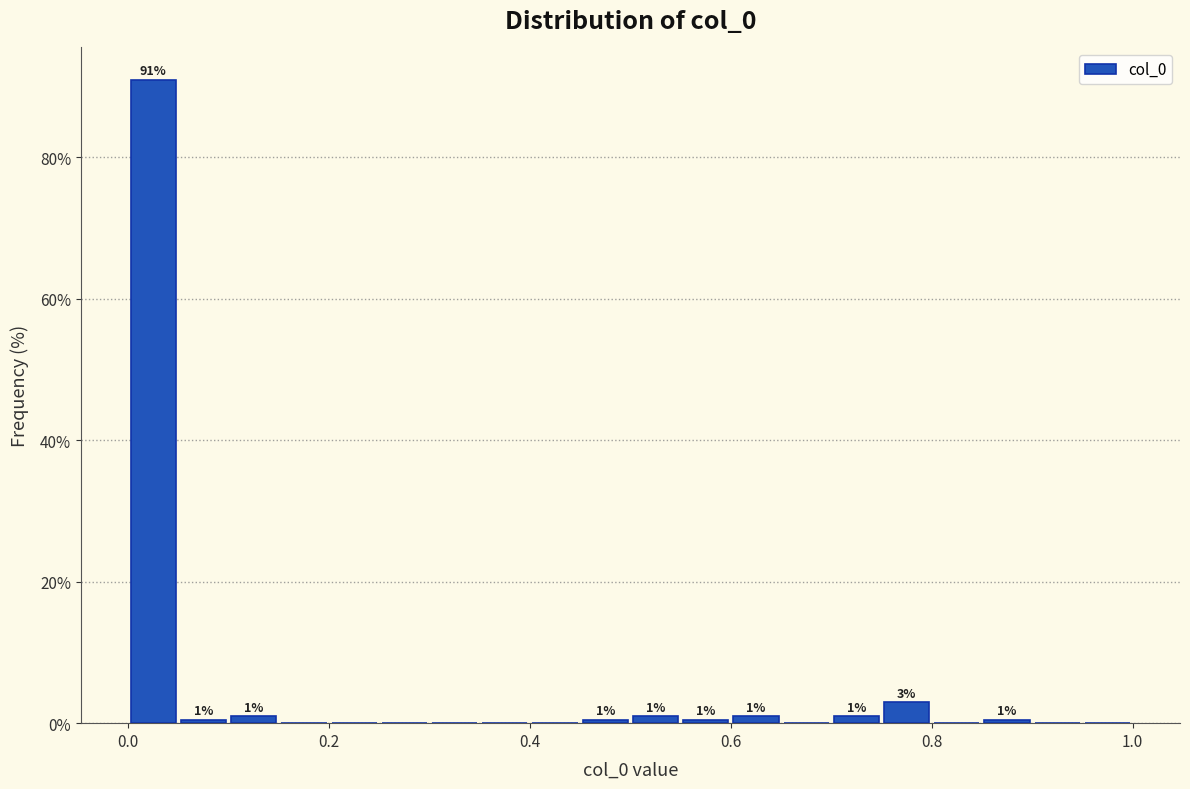

Read against the x-axis, roughly where is the centre of the tallest bar?

0.02